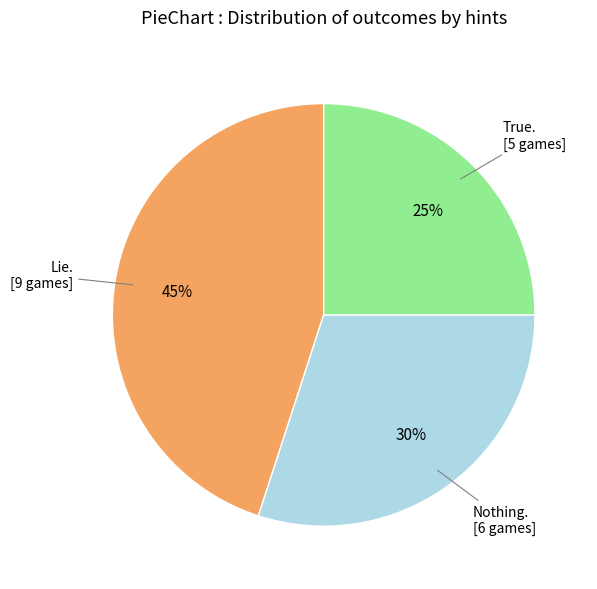

To the nearest percent, what is the difference between the largest and smallest slice percentages?

20%